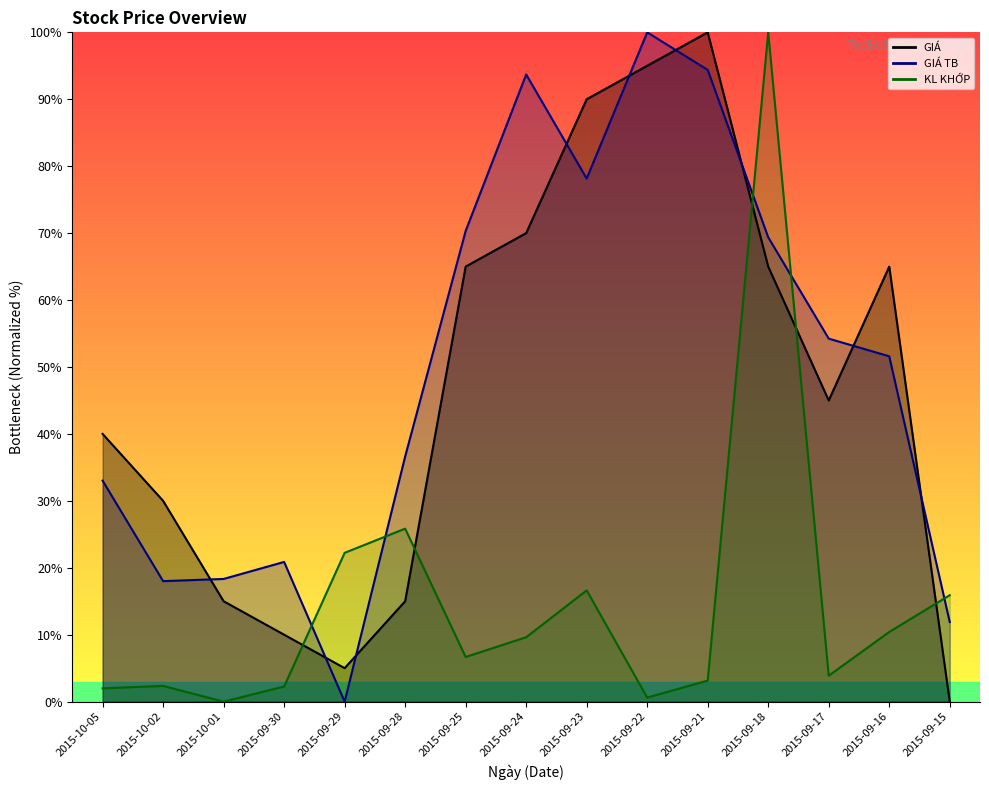

The value of GIA at 2015-09-24 is 117.1. True or false?

False